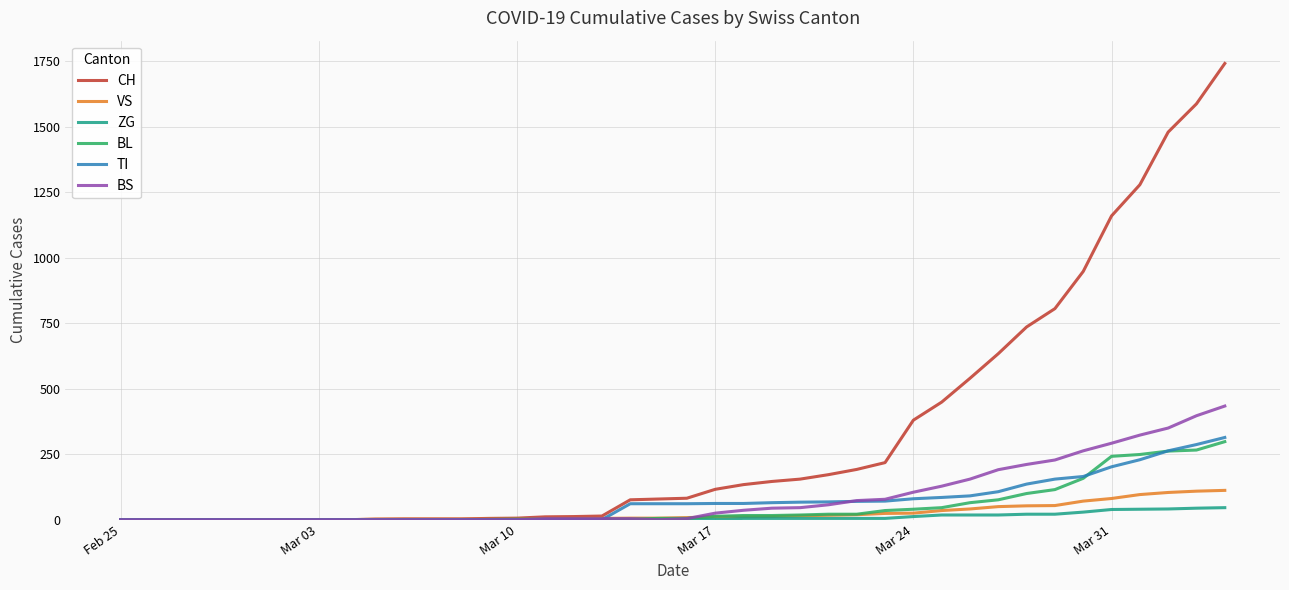

What is the average value of the ZG series?

9